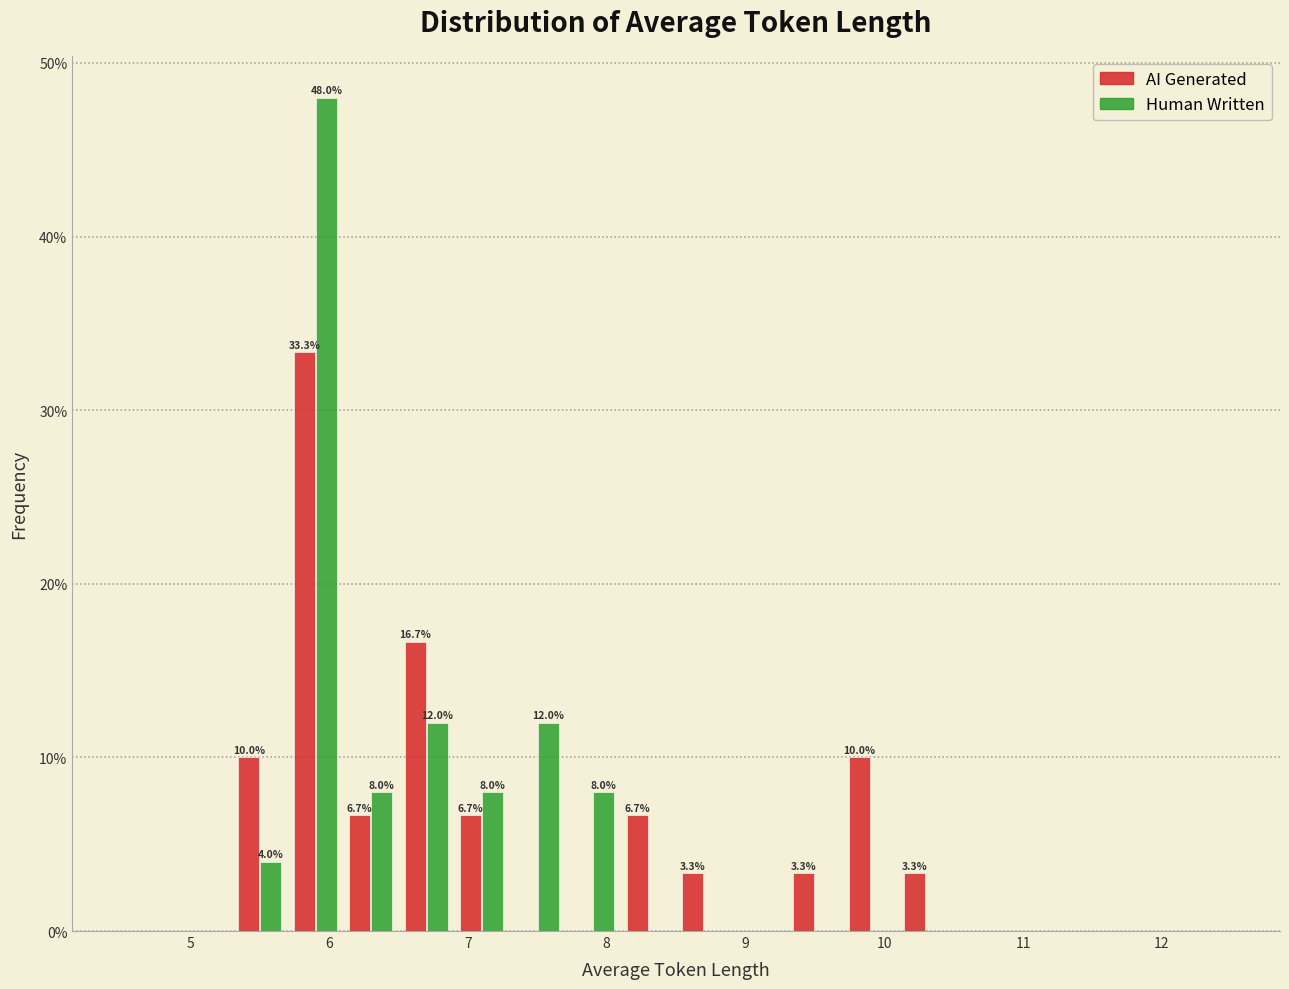

In the Human Written series, which range on the x-axis has the tallest bar?

5.7 to 6.1